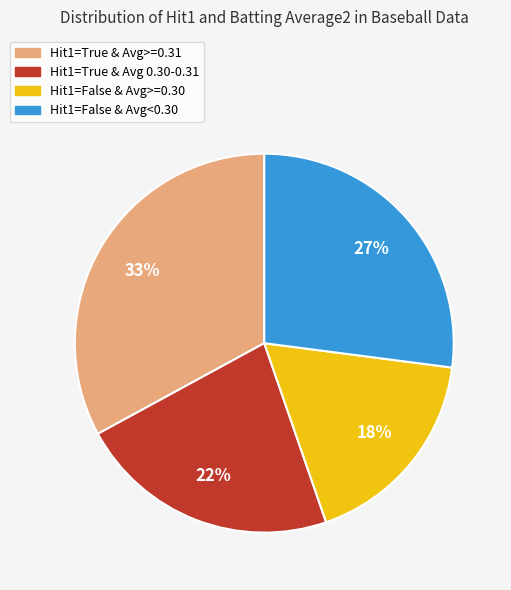

To the nearest percent, what is the difference between the largest and smallest slice percentages?

15%